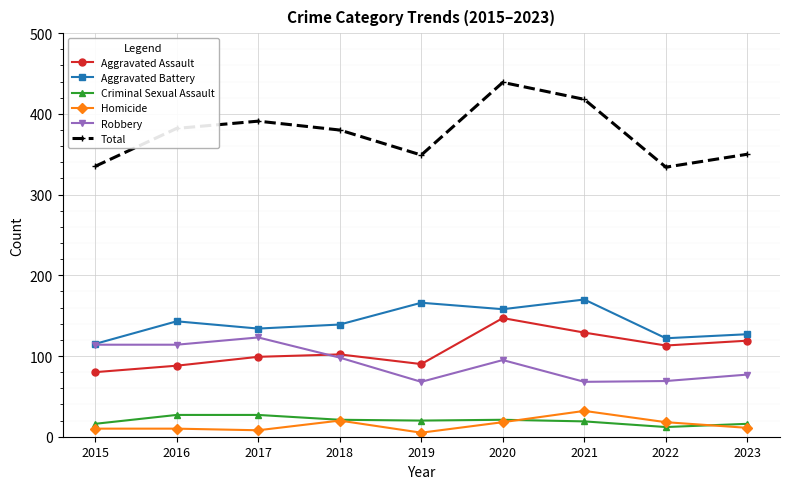

What are all the series names shown in the legend?

Aggravated Assault, Aggravated Battery, Criminal Sexual Assault, Homicide, Robbery, Total